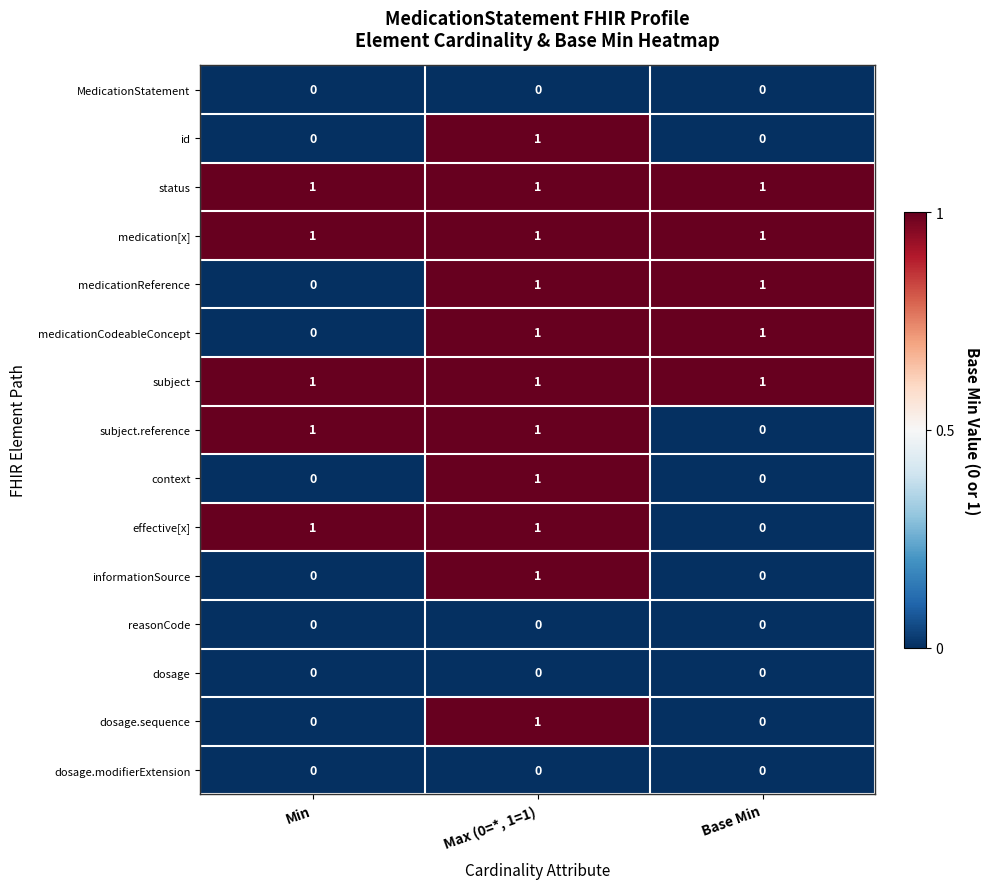

At which label does subject.reference reach its minimum?

Base Min